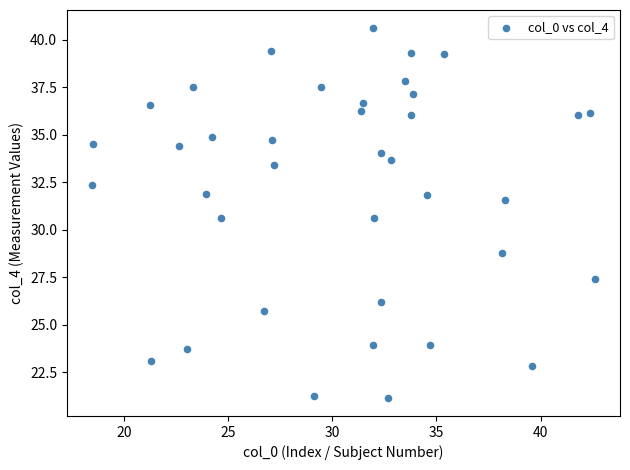

What is the range of X values (max minus min)?

24.2